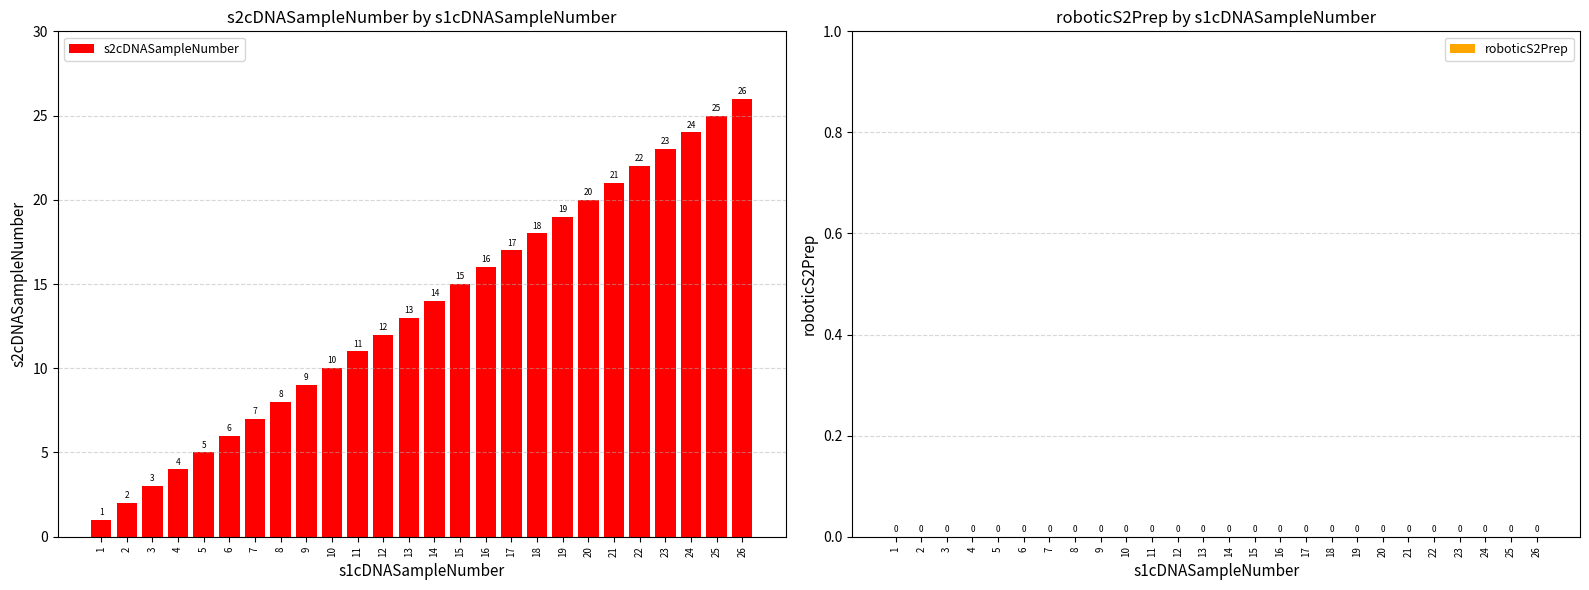

What is the difference between the maximum and minimum values?

25